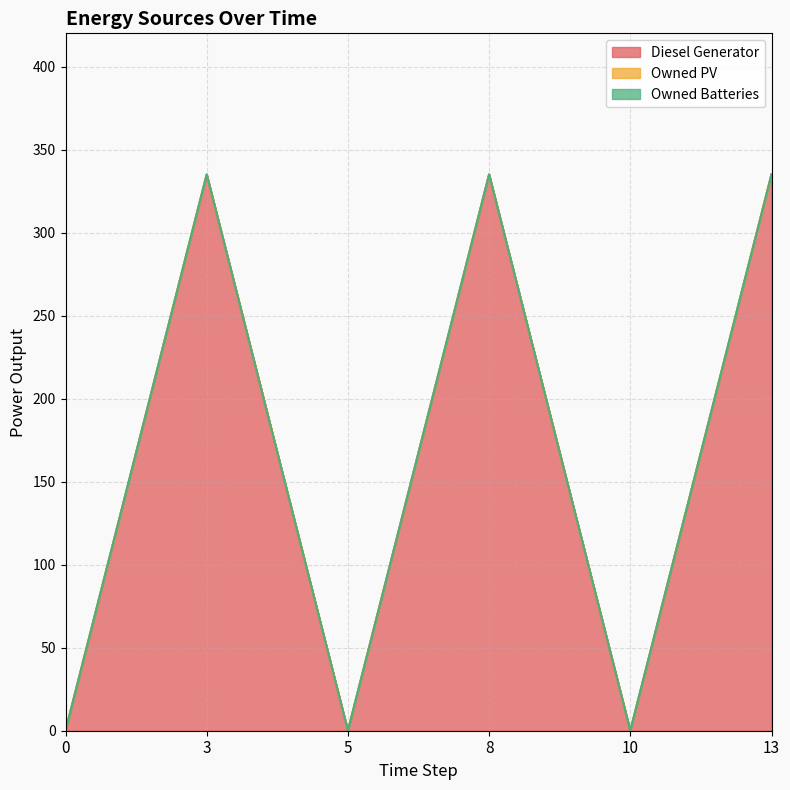

At which category does Diesel Generator reach its first local valley?

5